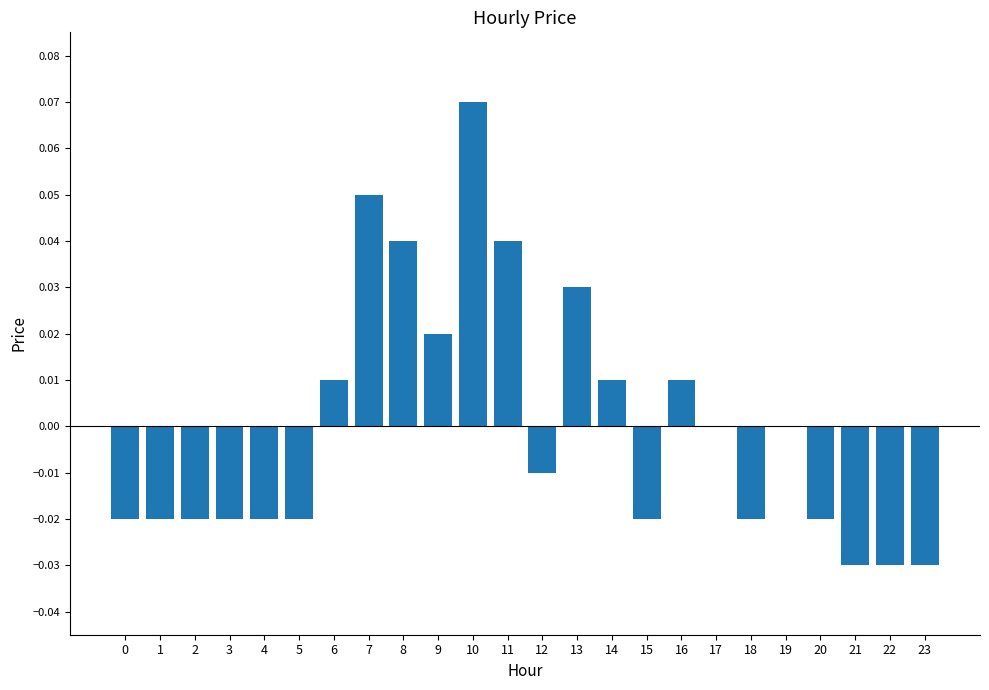

Which label corresponds to the largest value in the chart?

10